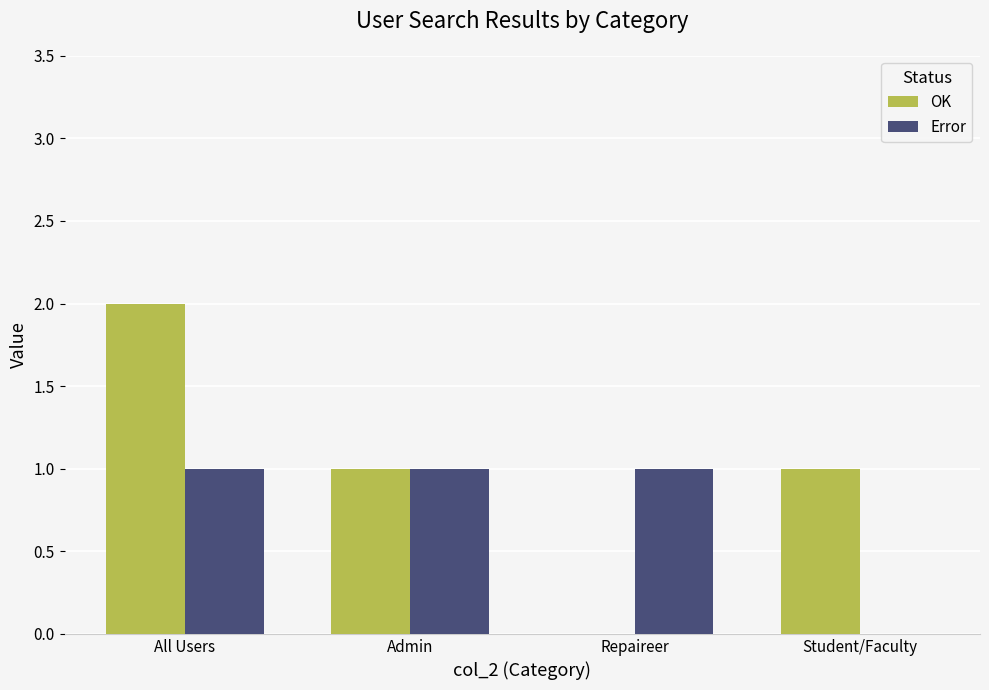

What are all the series names shown in the legend?

OK, Error